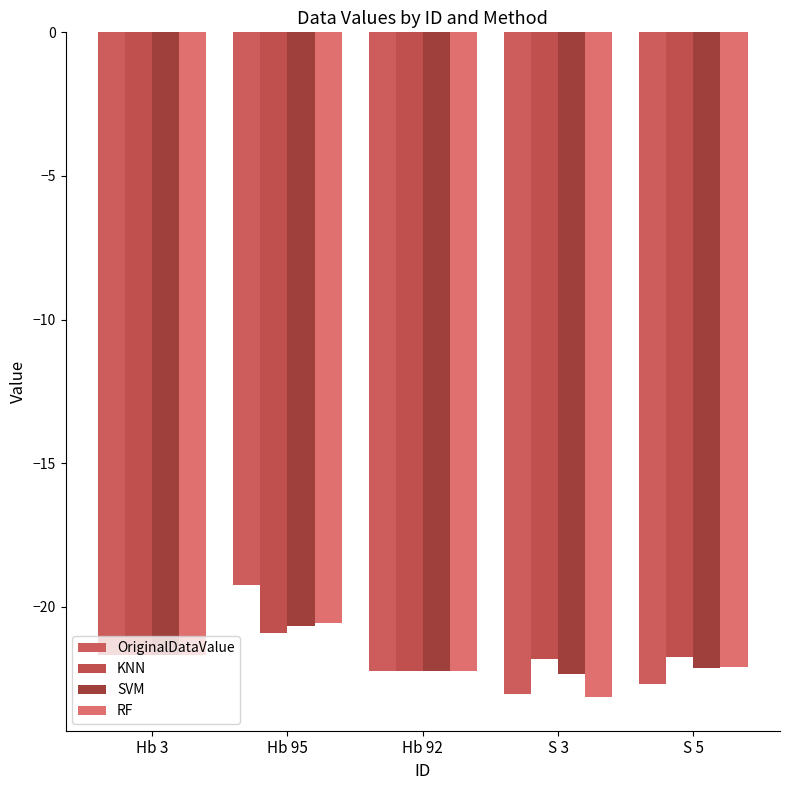

What is the average value of the SVM series?

-21.8